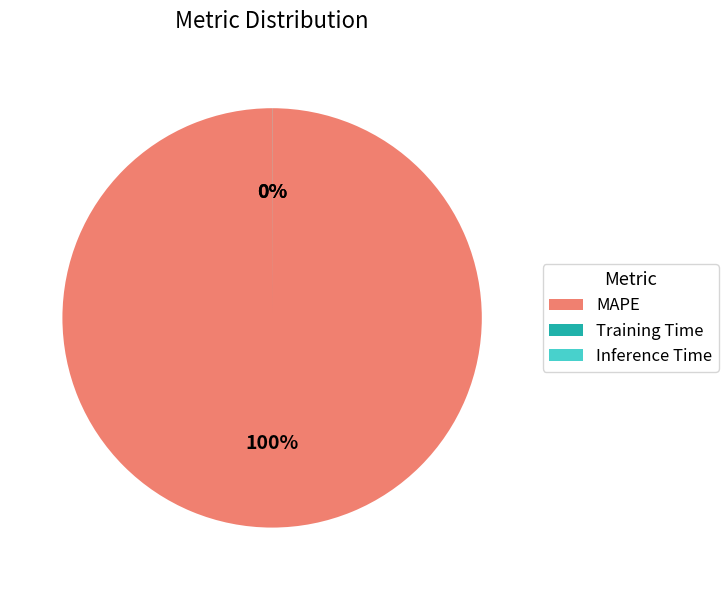

Does MAPE represent more than half of the total?

Yes